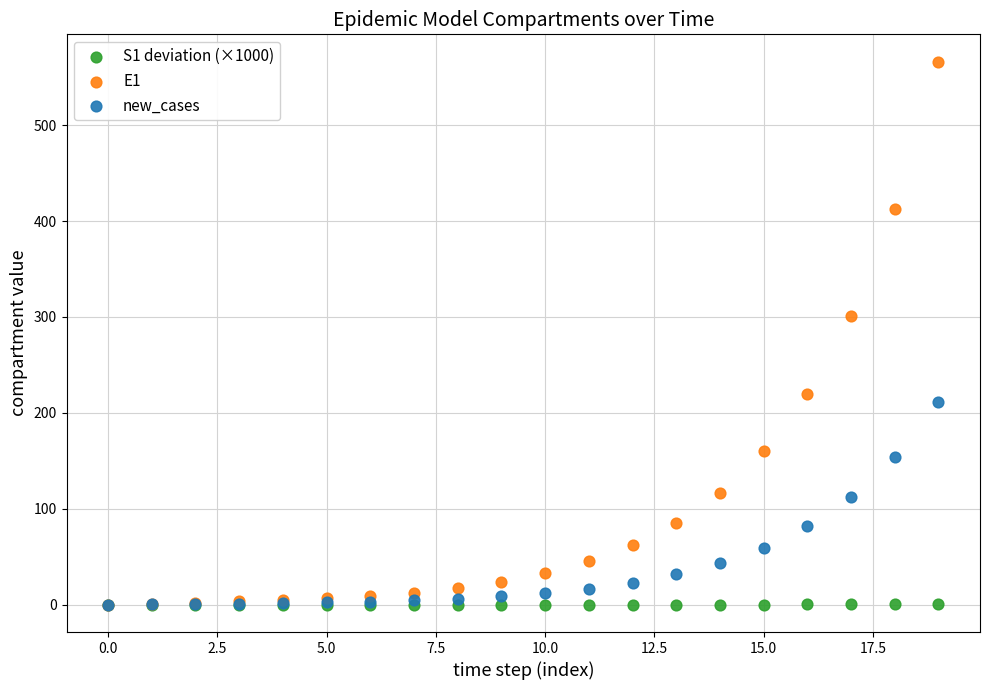

What are all the series names shown in the legend?

S1 deviation (×1000), E1, new_cases